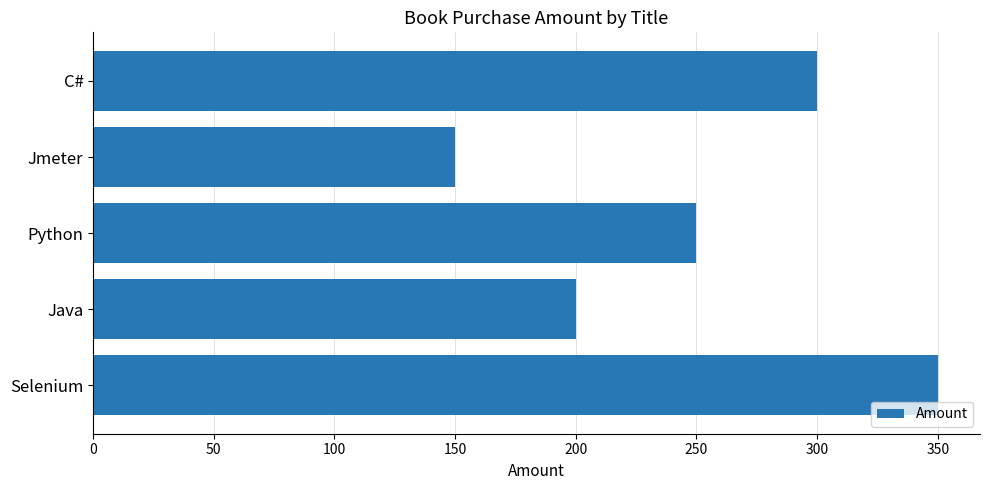

What is the sum of the values at Java and Python?

450